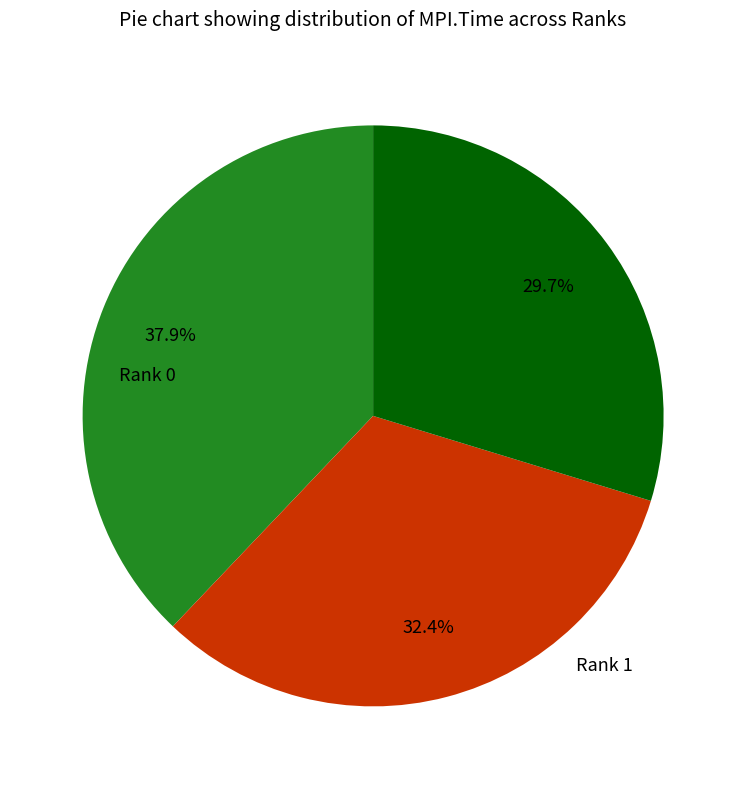

Is there any slice that represents more than half of the pie?

No